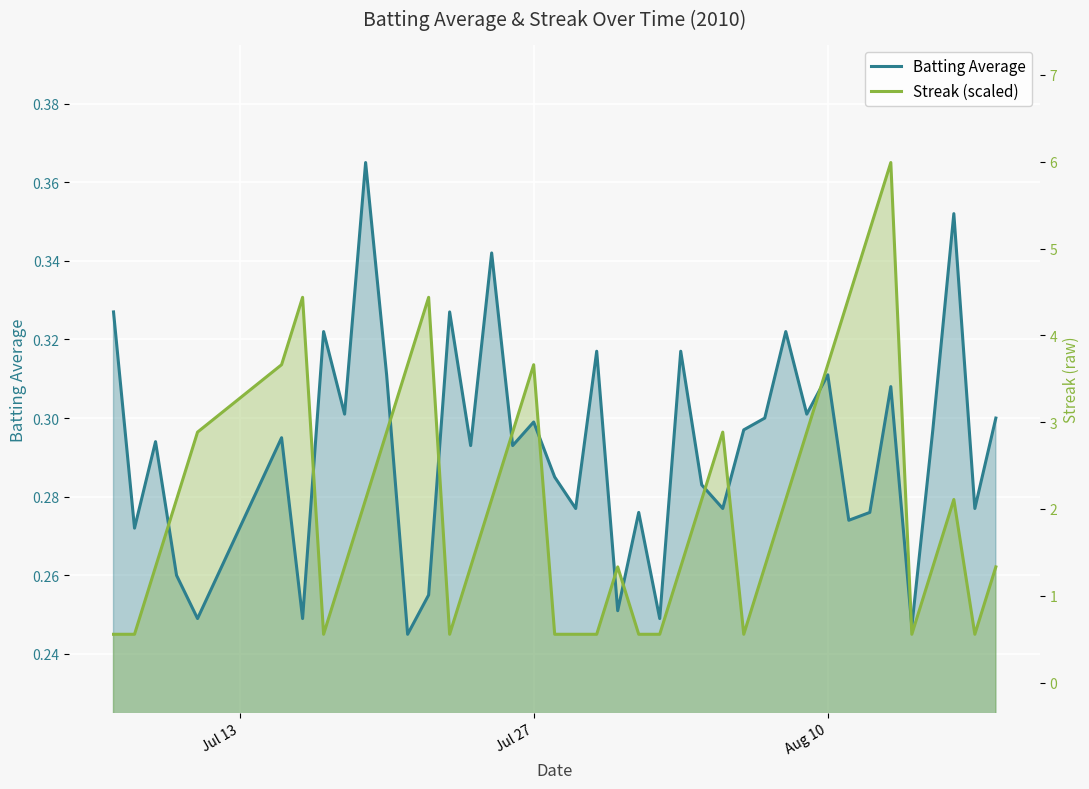

How many times do Batting Average and Streak (scaled) cross each other?

12